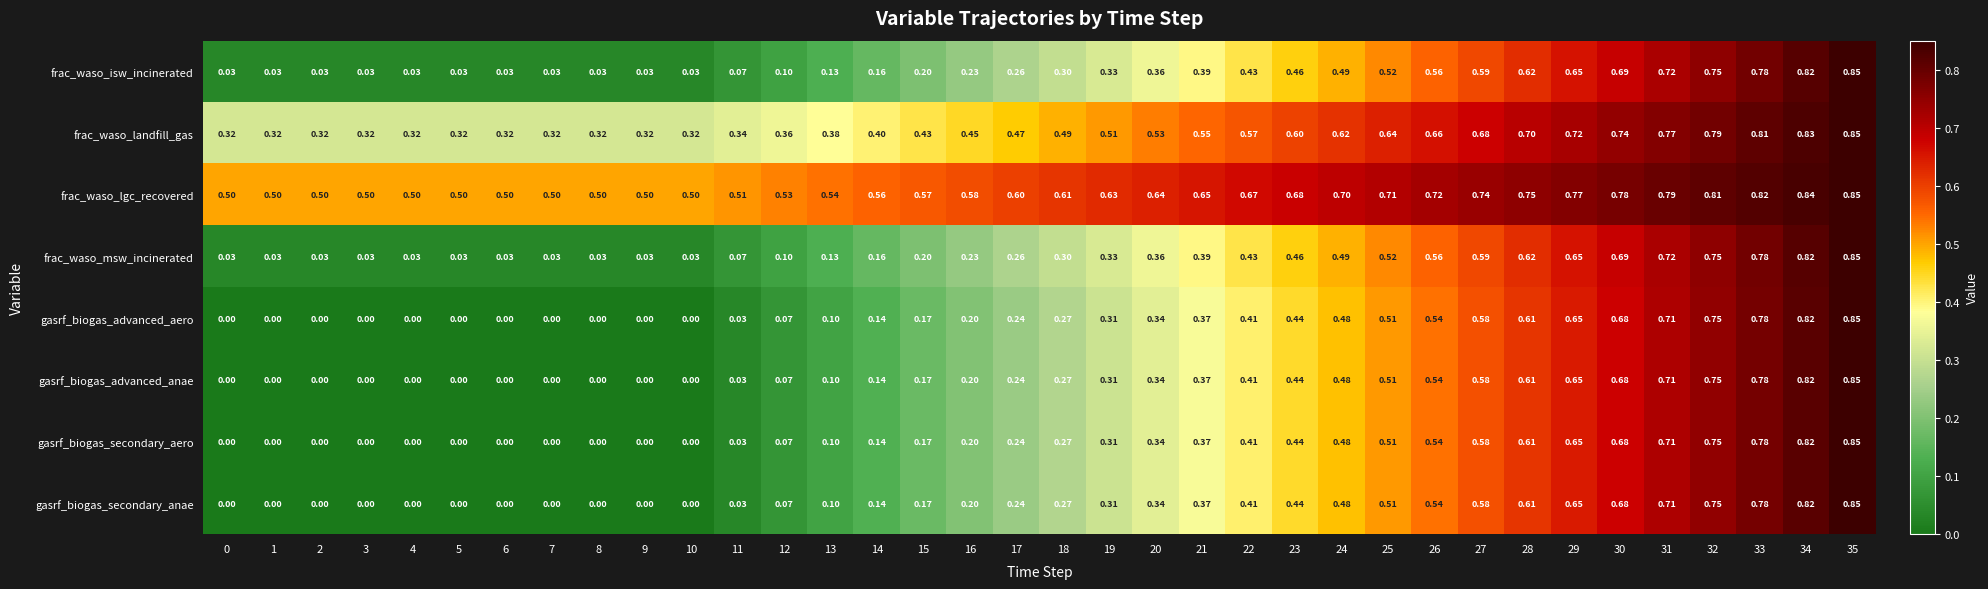

What is the total value across all series at 30?

5.6